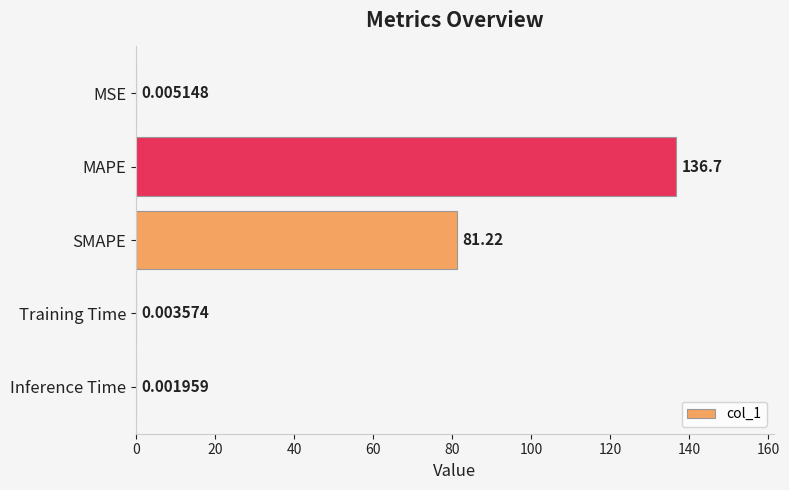

Between Inference Time and MAPE, which is larger?

MAPE